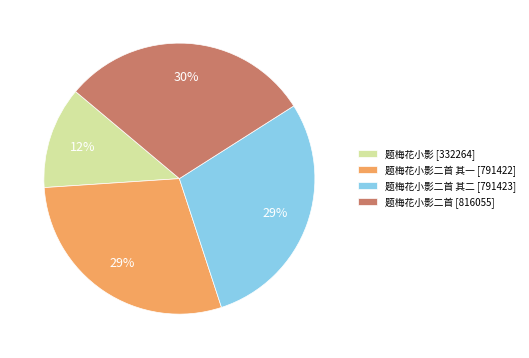

Combined, do 题梅花小影 [332264] and 题梅花小影二首 其二 [791423] account for over 50%?

No